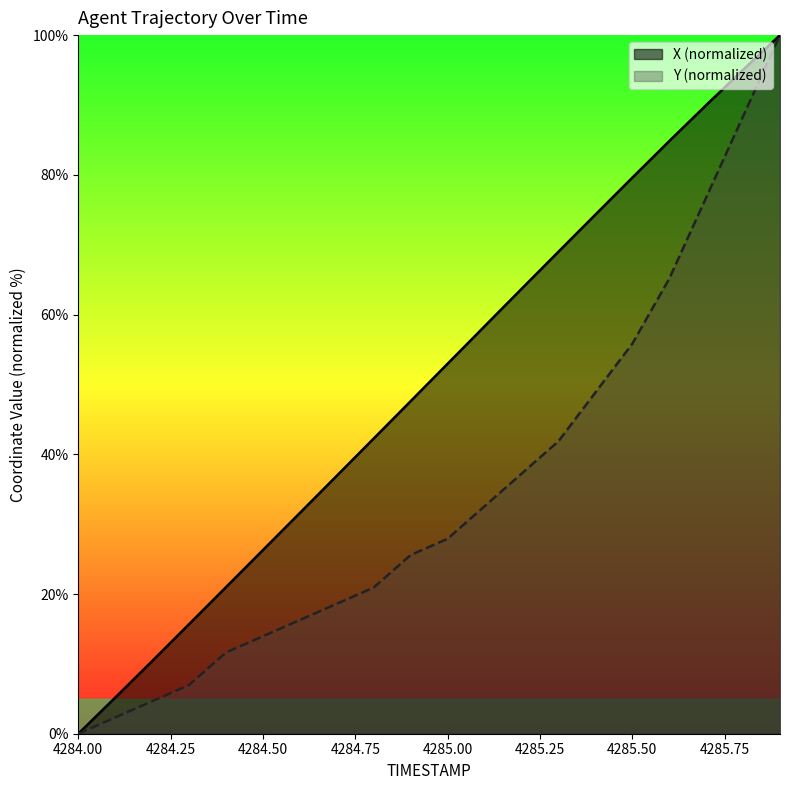

At how many categories does at least one series exceed 49?

10